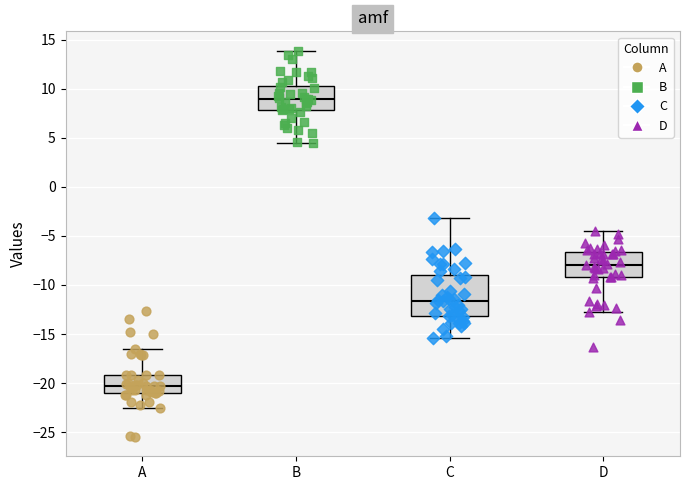

Comparing the boxes themselves (not the whiskers), which one is the tallest?

C